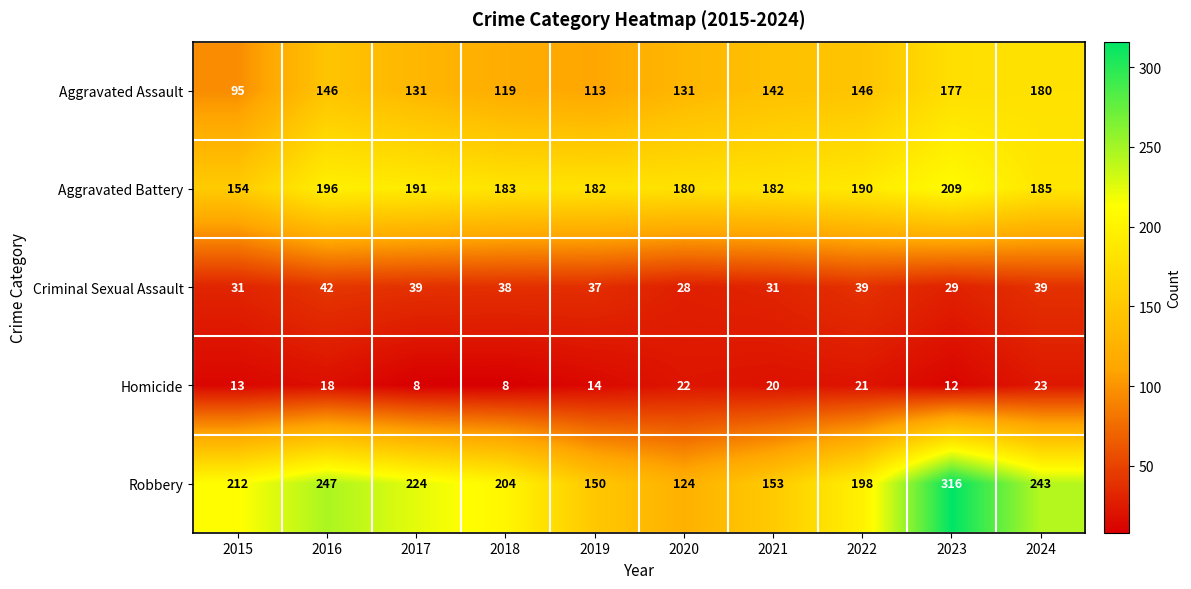

List the series in order of their peak value, highest first.

Robbery, Aggravated Battery, Aggravated Assault, Criminal Sexual Assault, Homicide